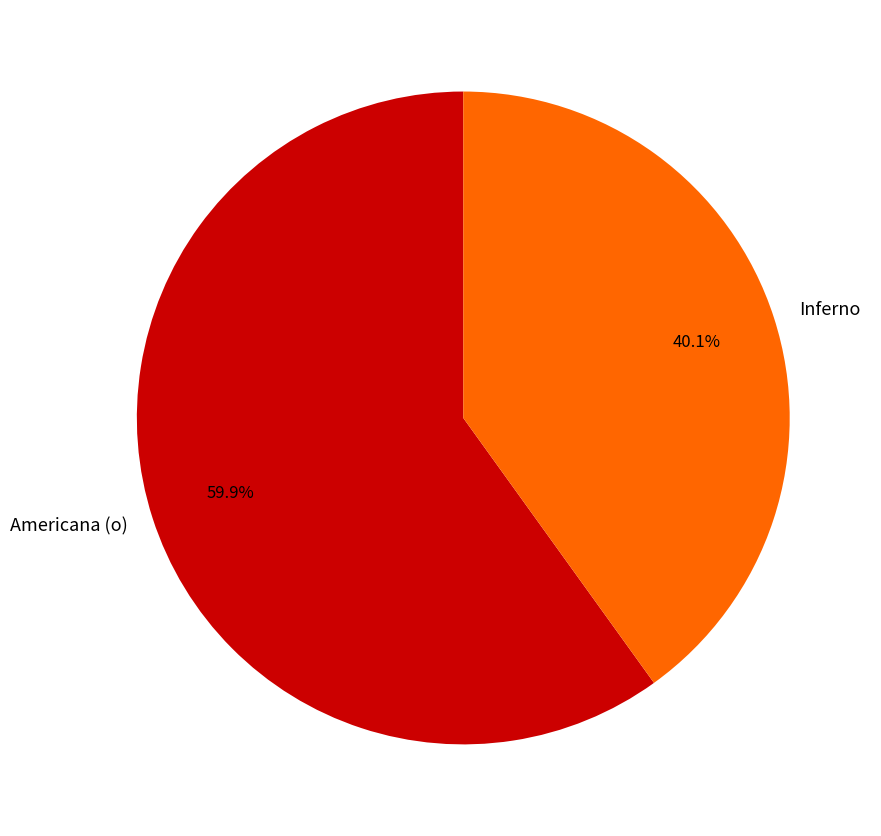

How many segments does this pie chart have?

2